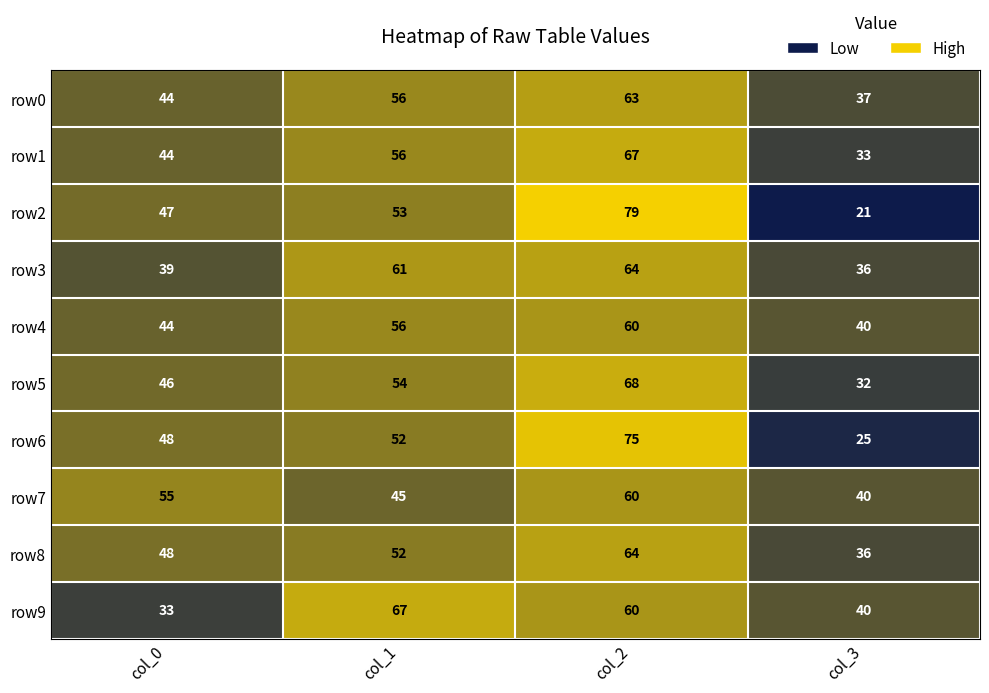

Which series has the widest spread of values?

row2